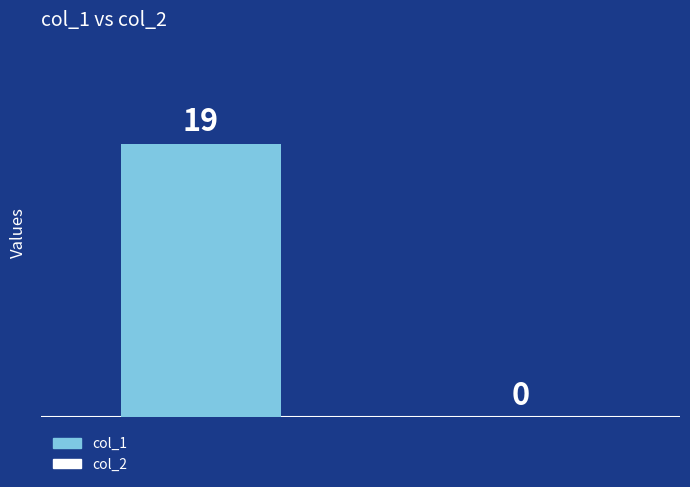

Which series has the largest total across all categories?

col_1